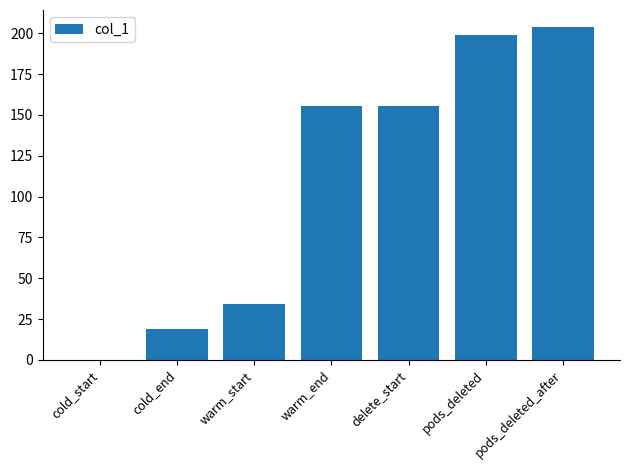

True or false: the data shows 321.3 at pods_deleted_after.

False